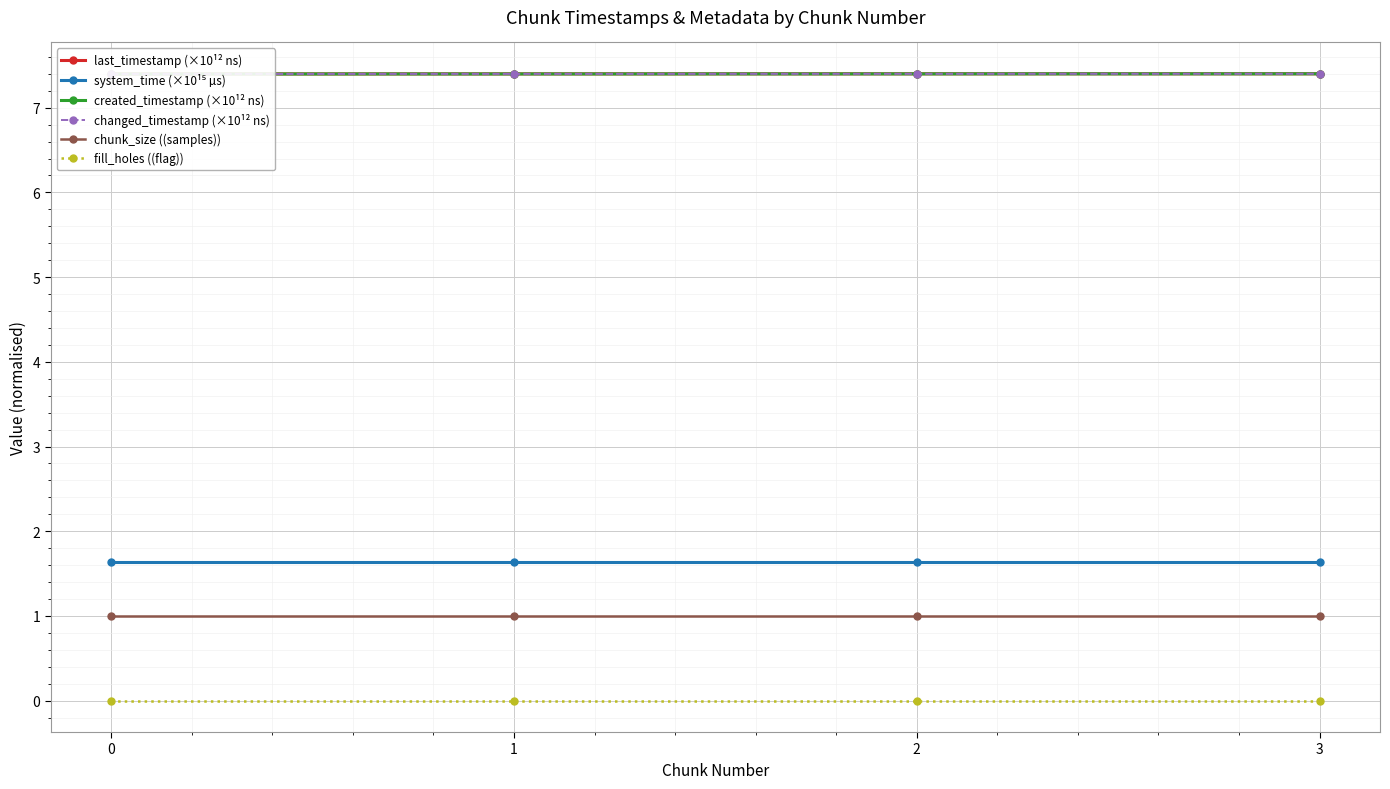

Which has a higher value, 0 or 3?

3